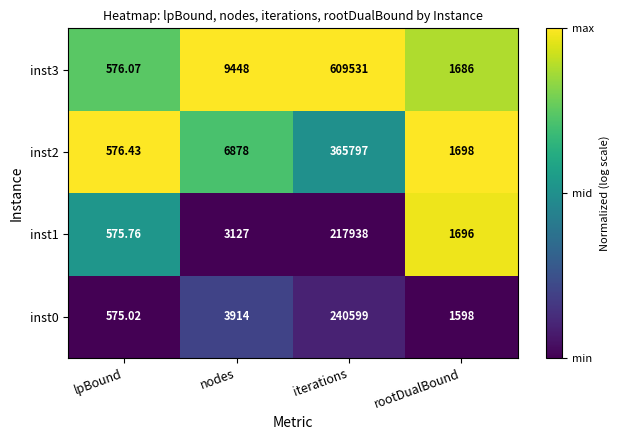

Which label corresponds to the largest value in the chart?

iterations